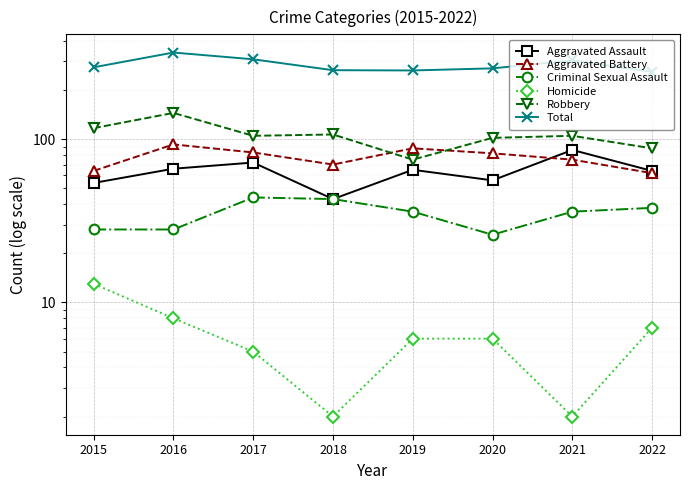

The value of Homicide at 2017 is 7. True or false?

False